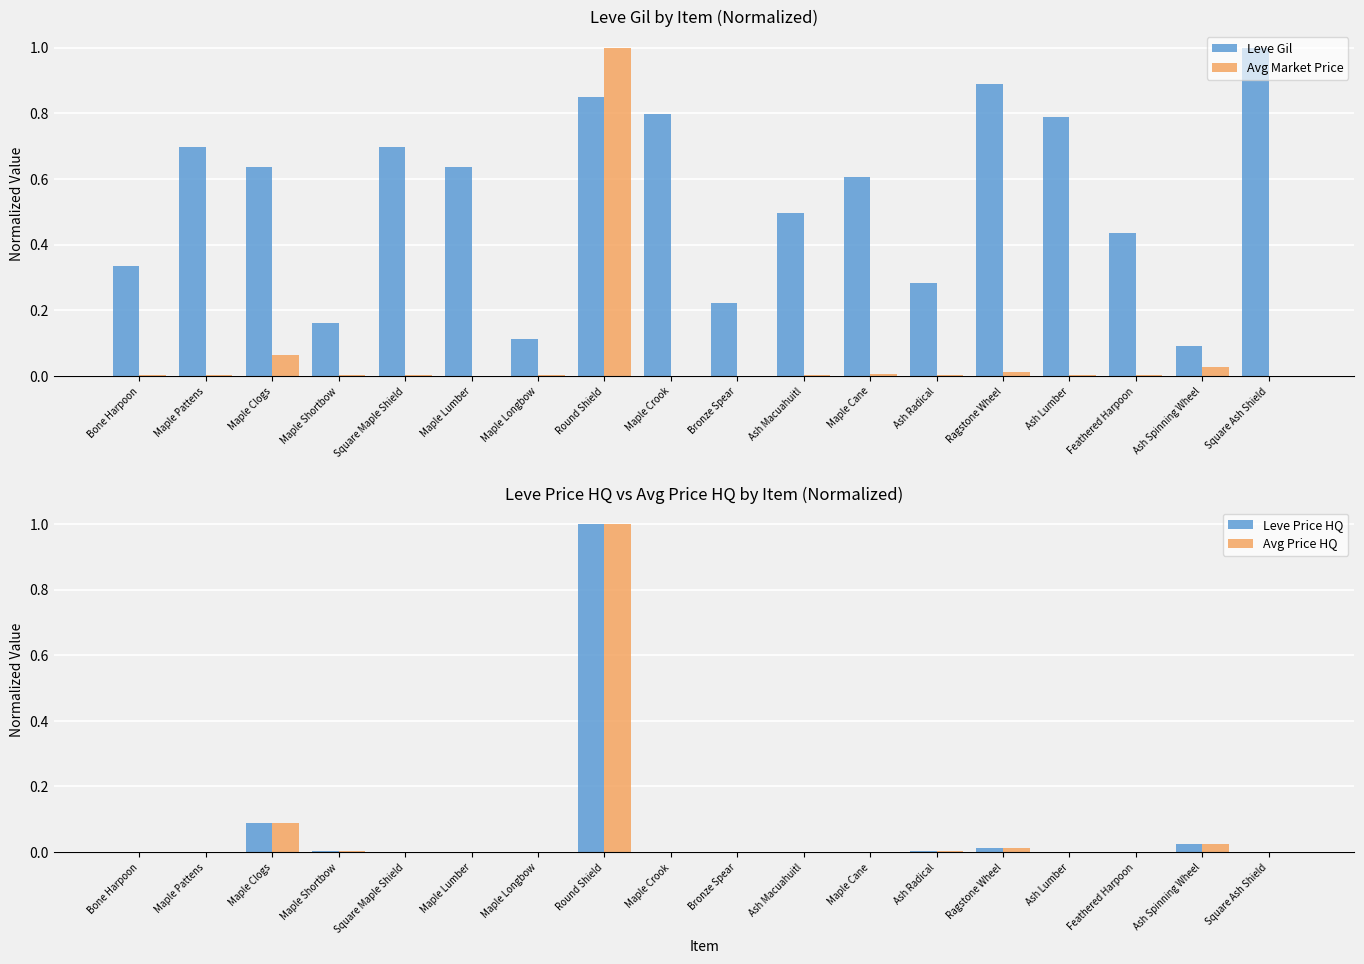

Are the bars horizontal?

No